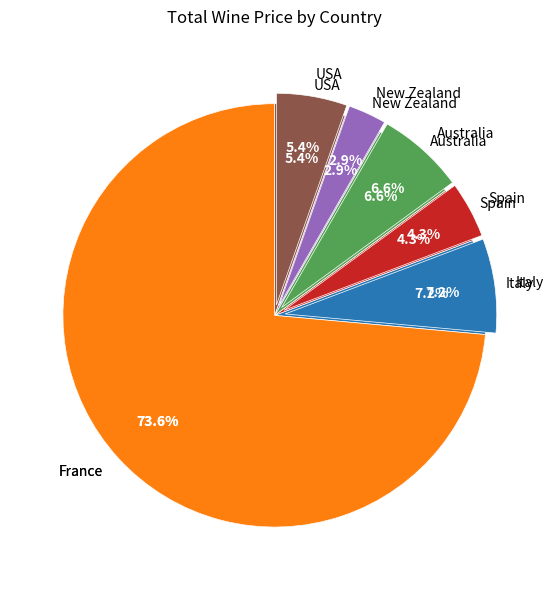

Is it true that Pinot Noir is 17% of the pie?

False